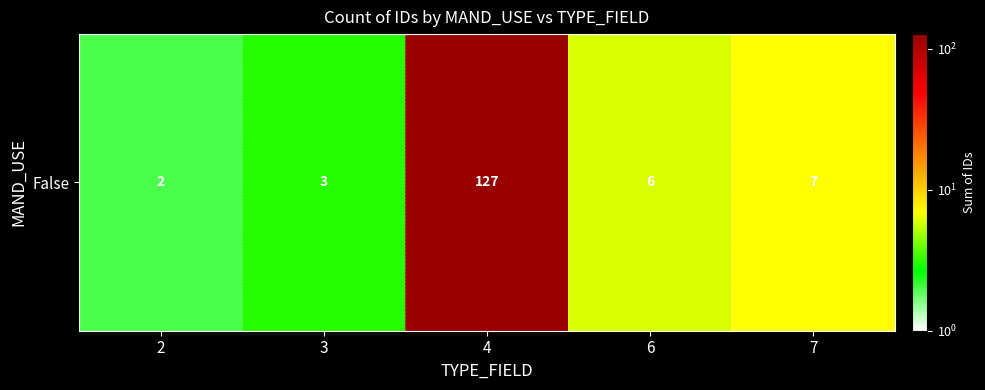

The chart shows a value of 2 at 2. True or false?

True